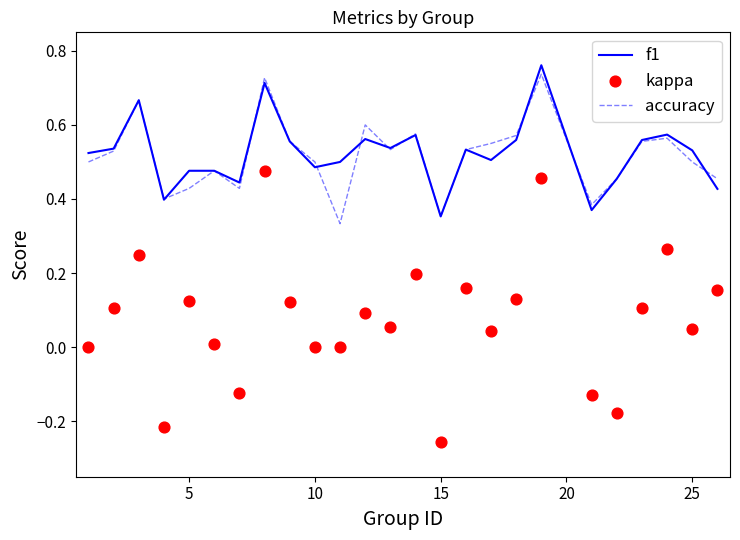

Which series has the widest spread of Y values?

kappa